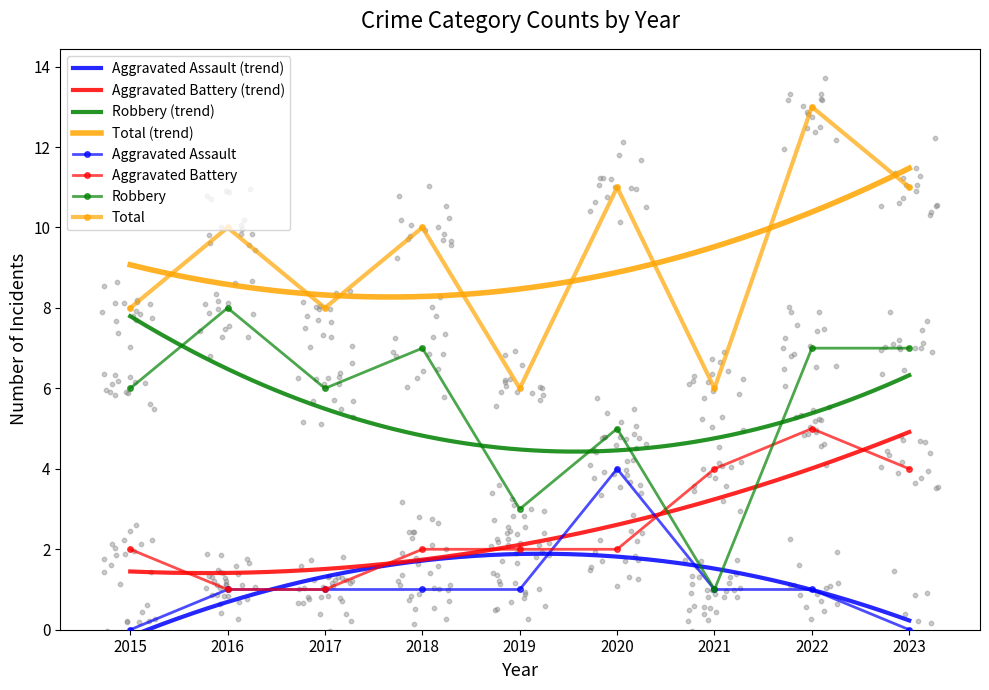

Which series contains the lowest Y value?

Aggravated Assault